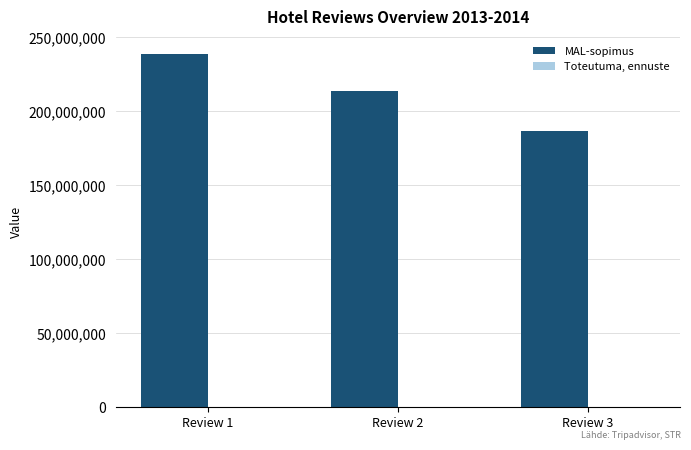

How many data points does each series have?

3